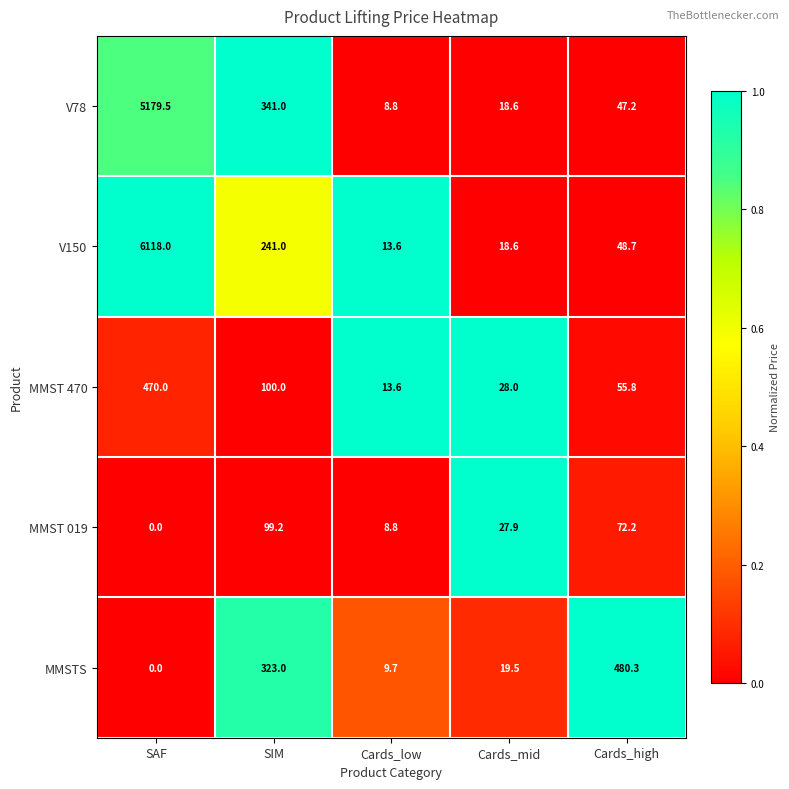

How many series are shown in this chart?

5